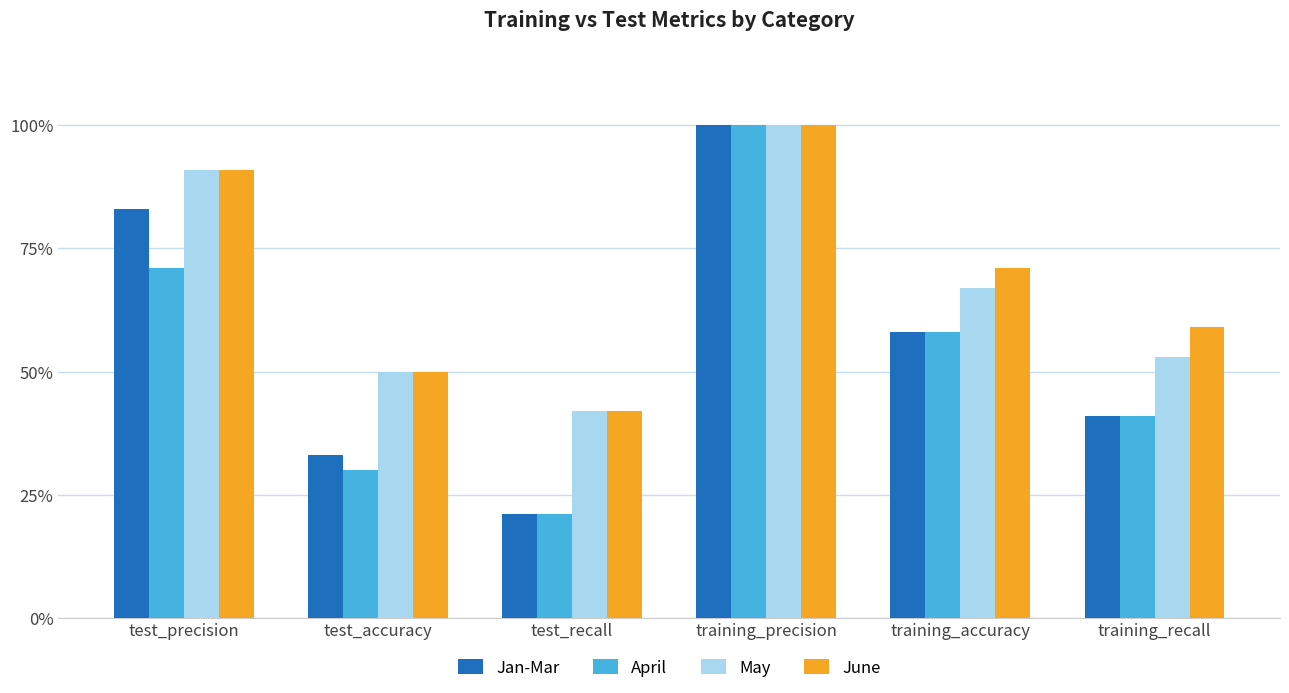

What is the label of the 1st bar from the right?

training_recall